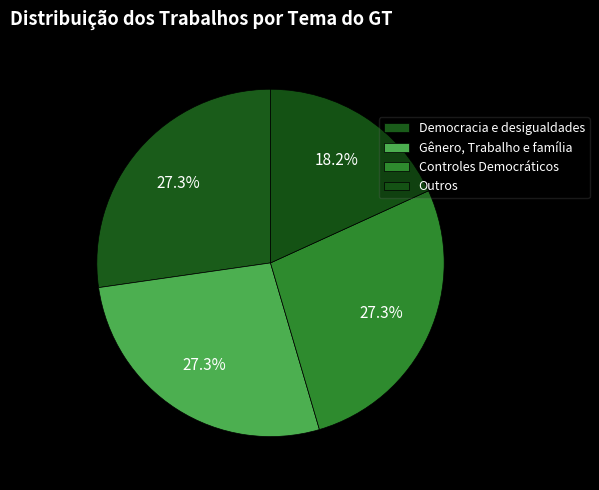

Is Controles Democráticos the majority of the pie?

No